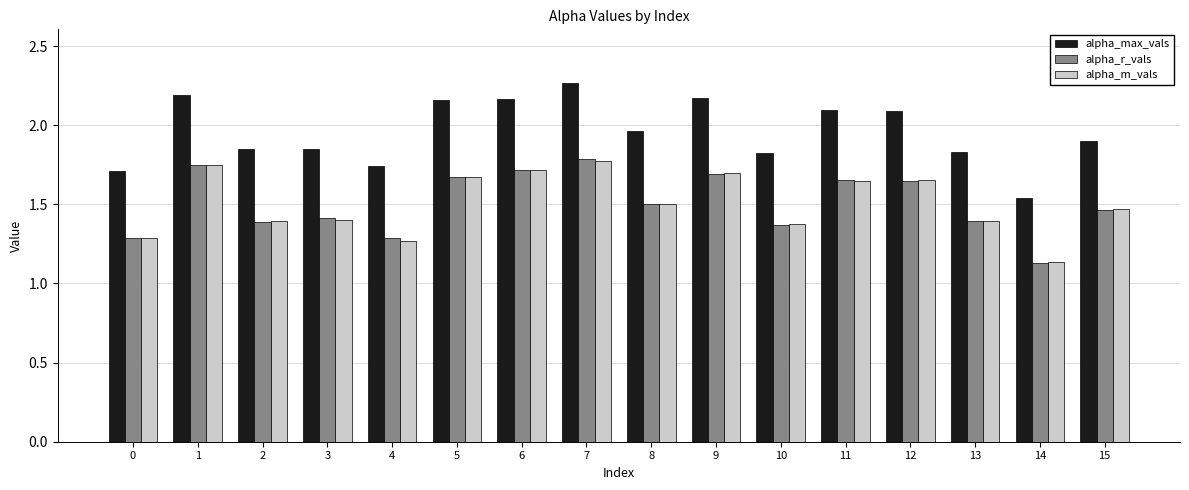

What is the total value across all series at 7?

5.8